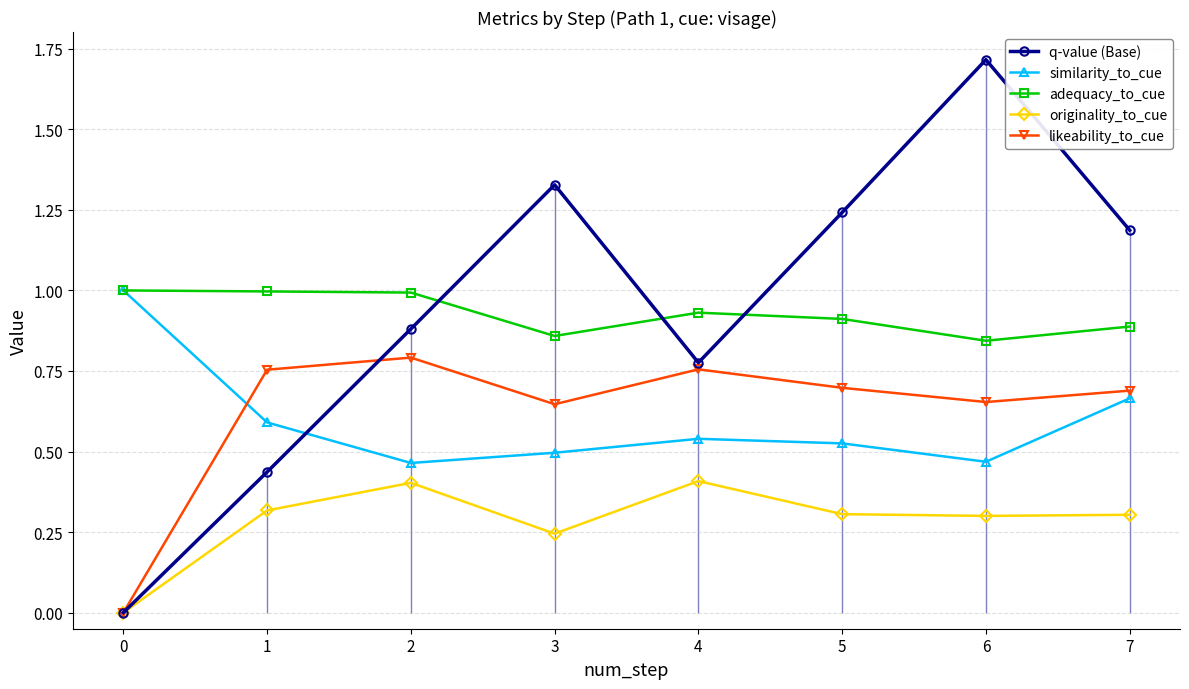

What is the difference between the highest and lowest values at 2?

0.6